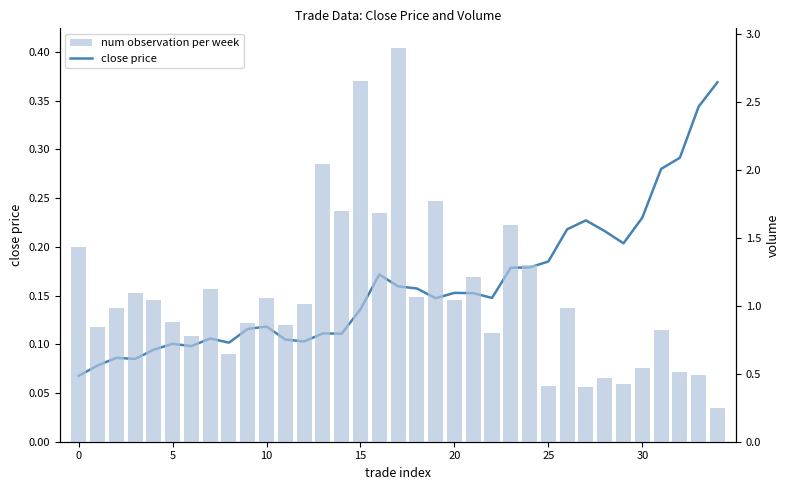

What are all the series names shown in the legend?

close price, num observation per week